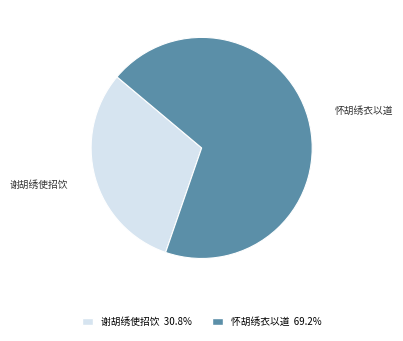

What is the smallest slice in the pie chart?

谢胡绣使招饮